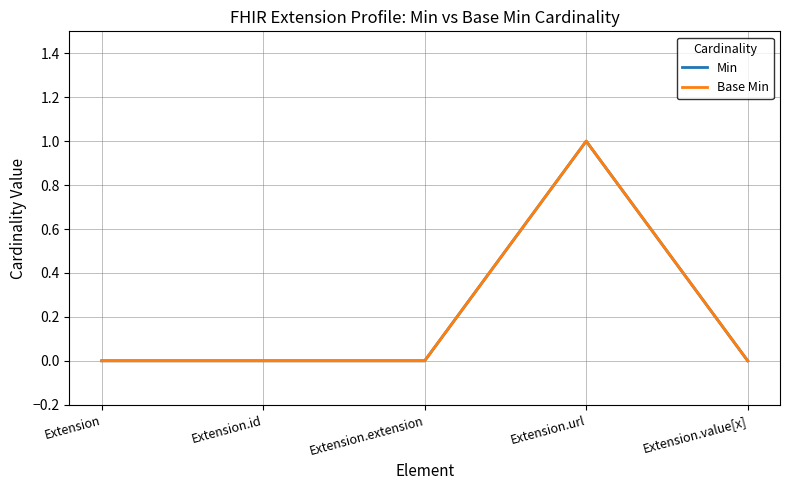

What is the label of the 3rd point from the right?

Extension.extension